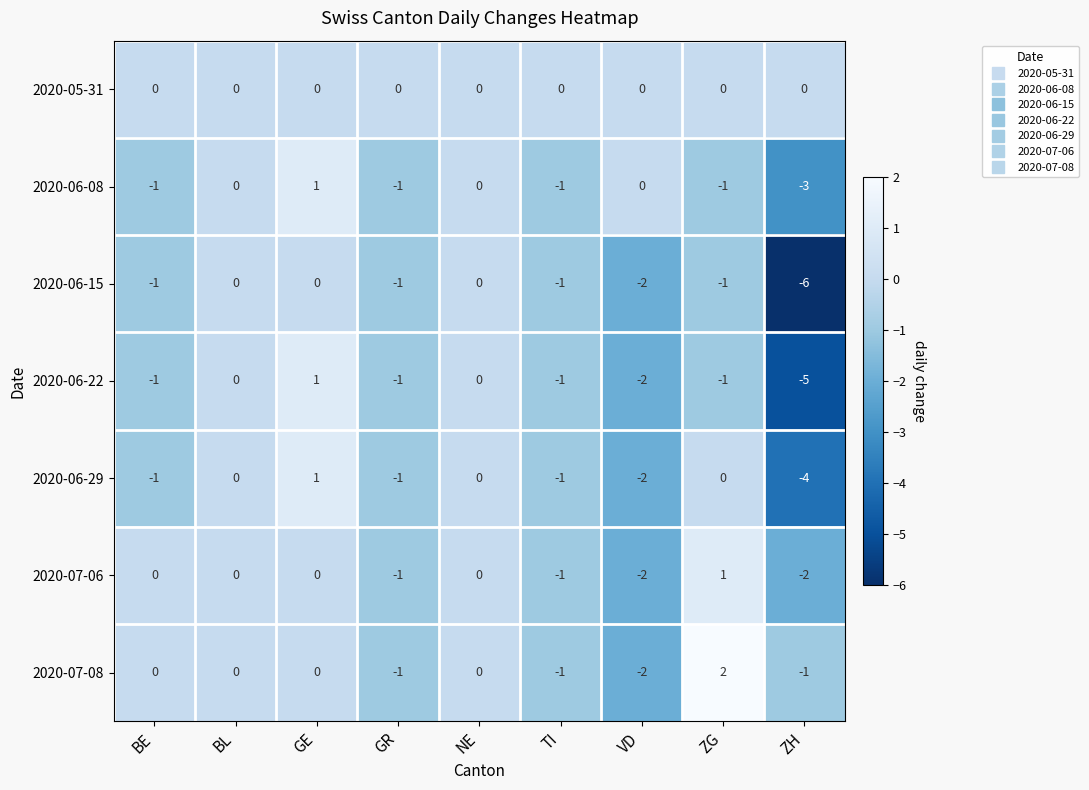

Which series changed the most between TI and ZG?

2020-07-08